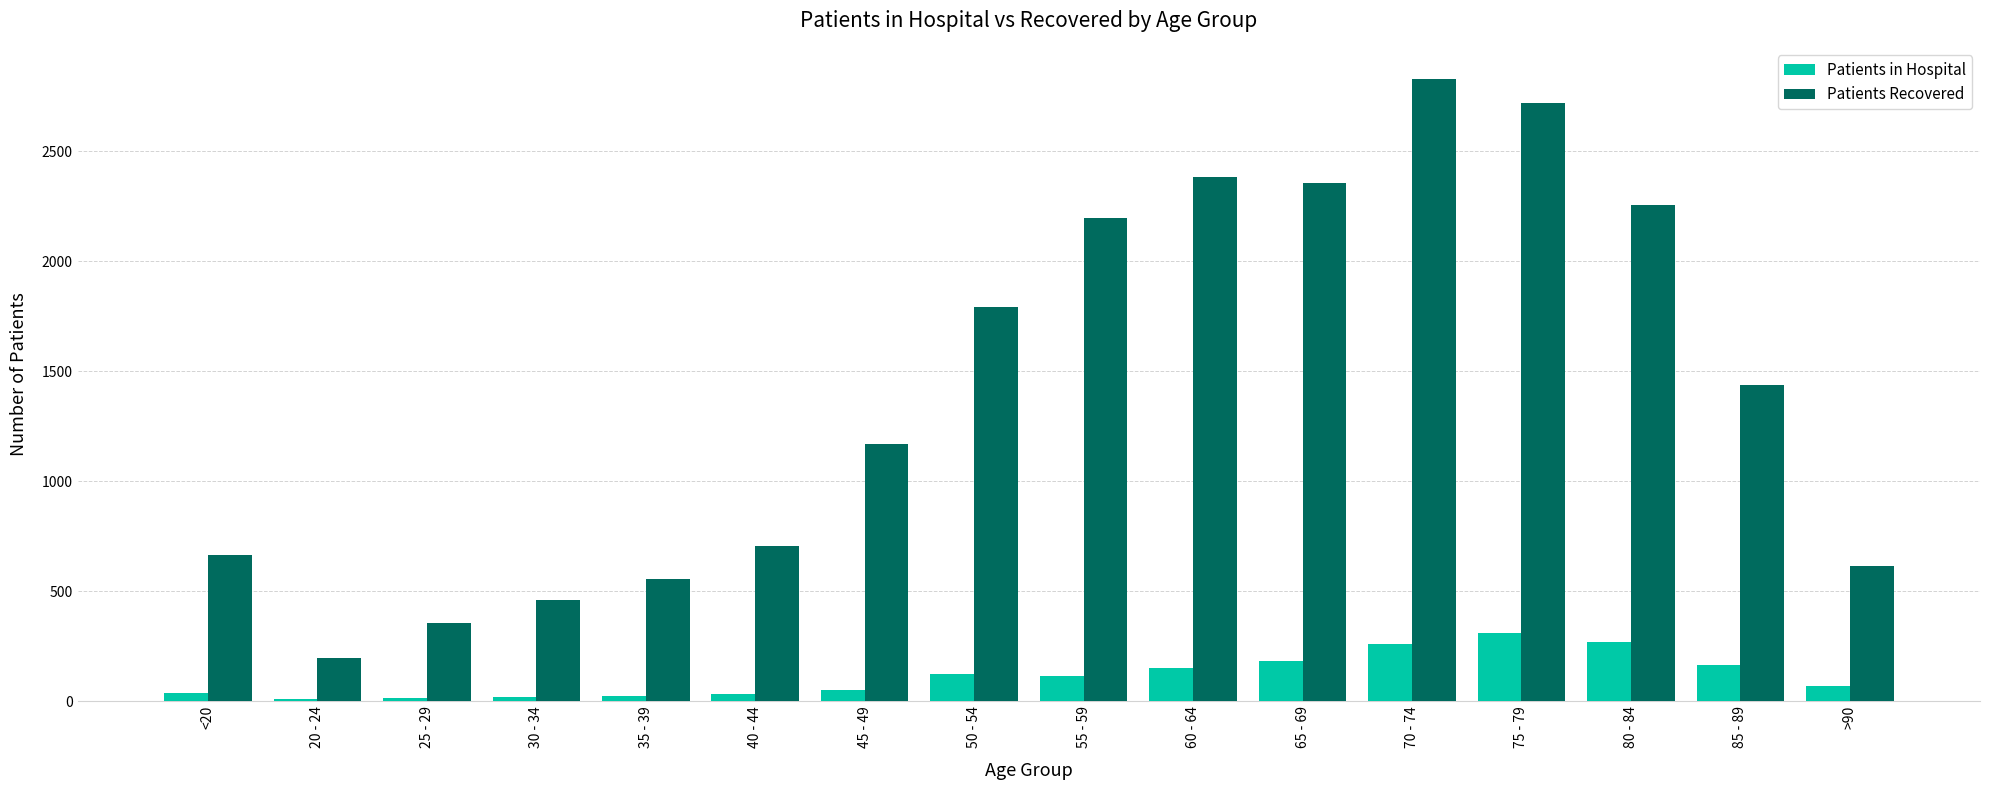

What is the sum of all Patients in Hospital values?

1842